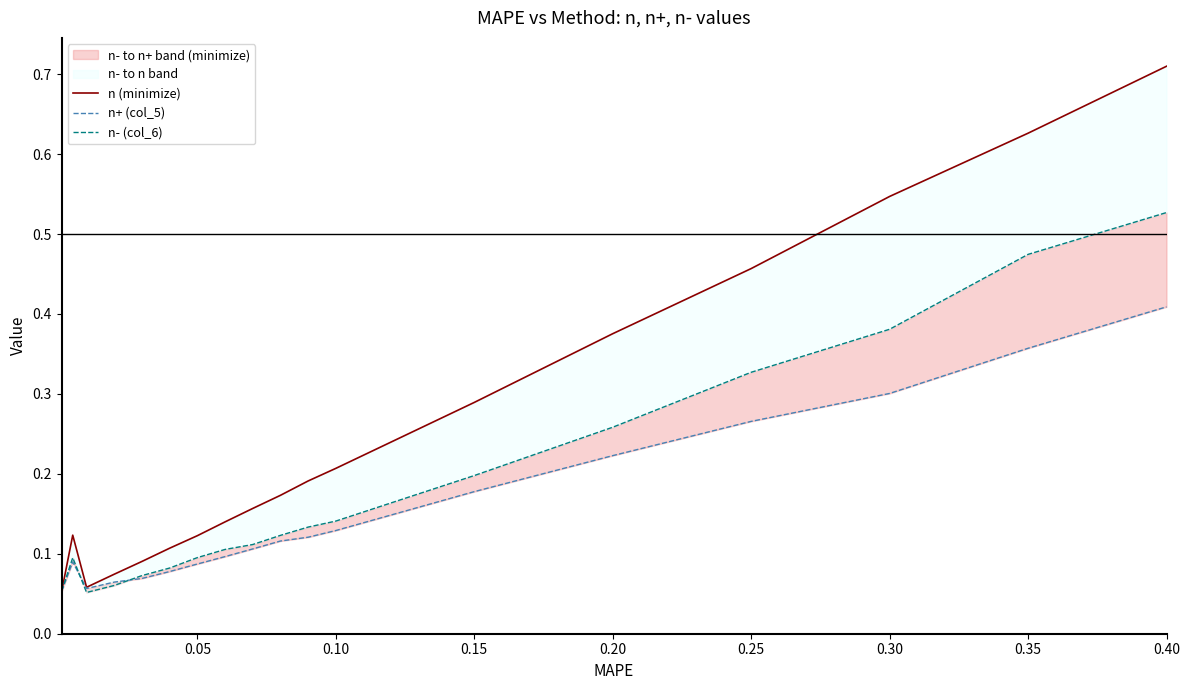

How many distinct data groups are displayed?

3